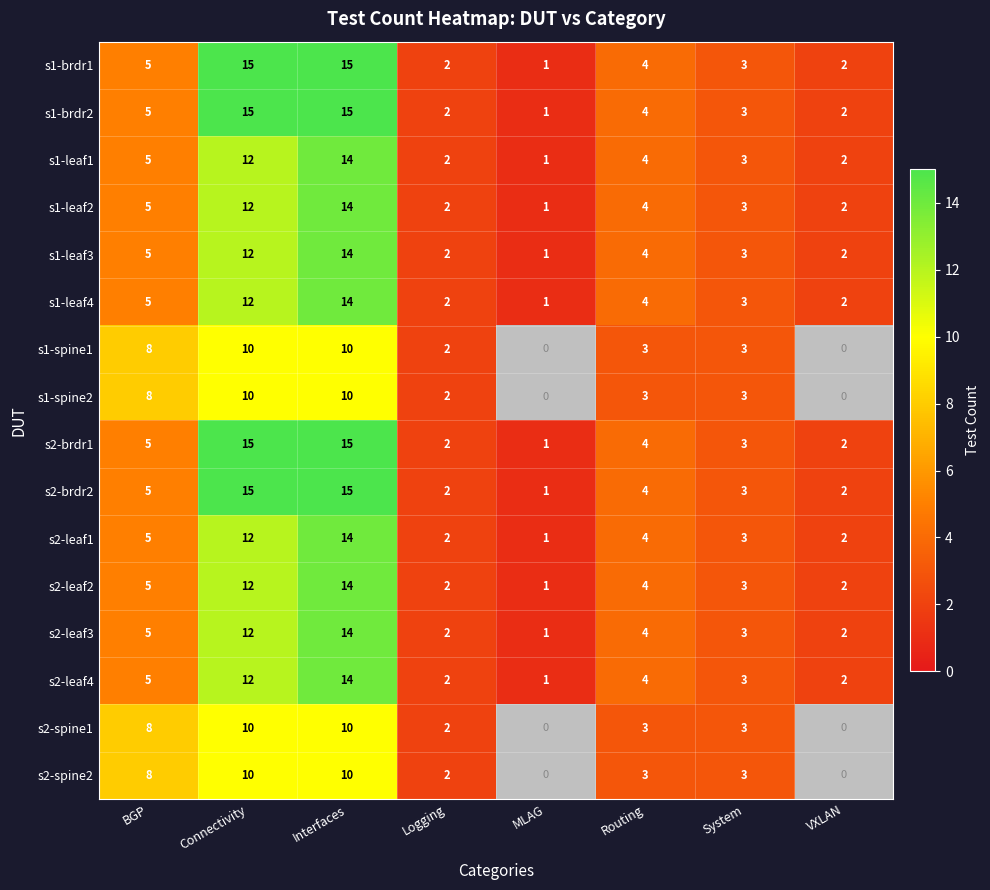

The value of s1-brdr1 at Connectivity is 8.0. True or false?

False